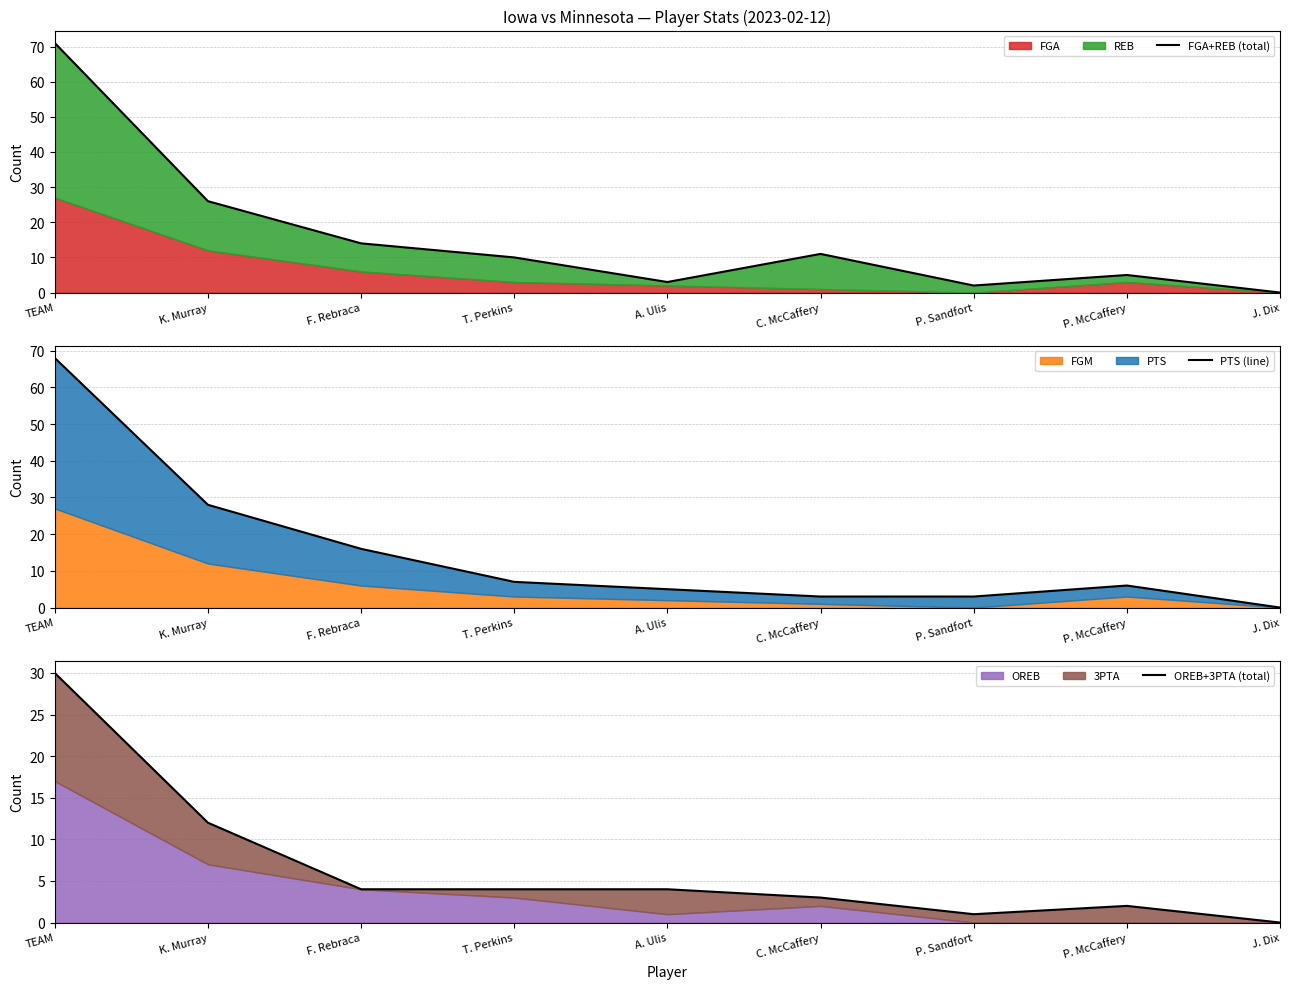

What is the average value of the OREB+3PTA (total) series?

7